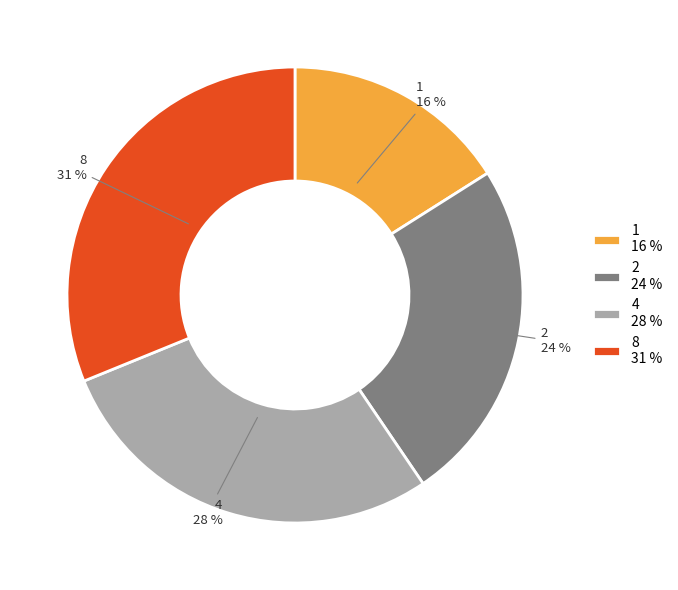

To the nearest percent, what is the difference between the 8 and 2 slice percentages?

7%